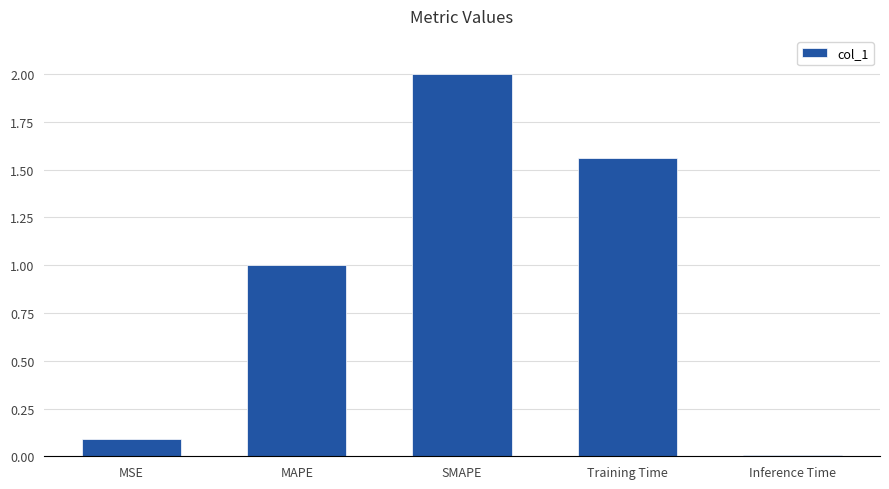

Where does the data first go above 1?

MAPE